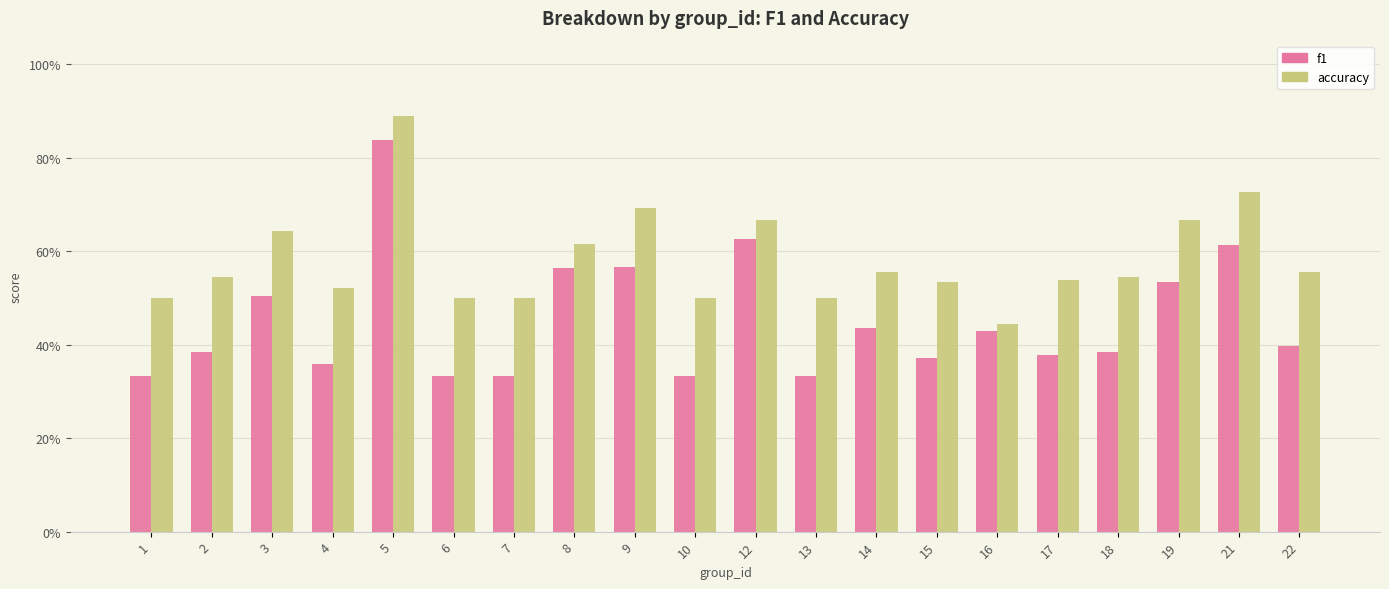

What is the spread (max minus min) of values at 5?

0.1